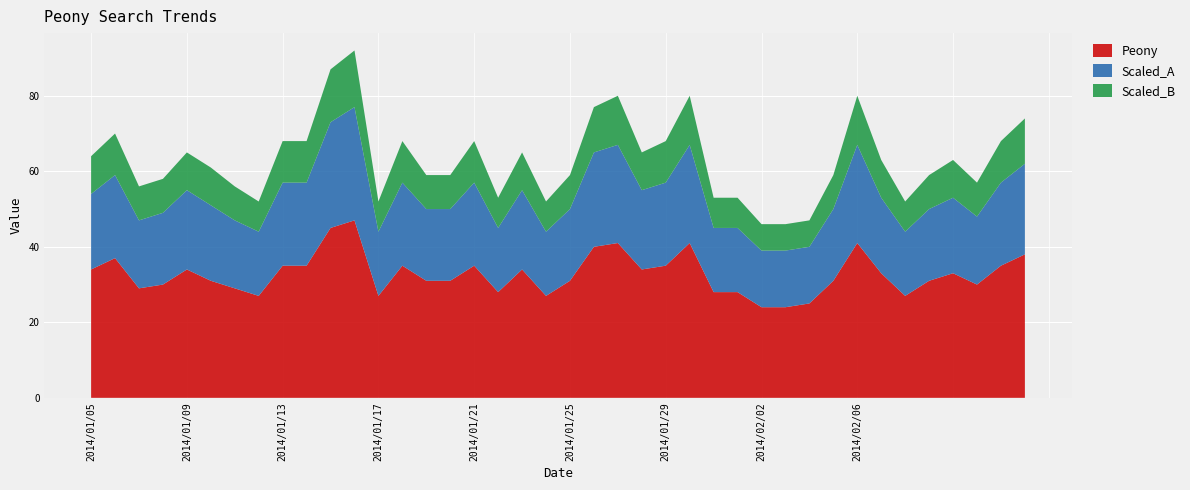

Reading left to right, extract all data points from this chart.

Peony: 34	37	29	30	34	31	29	27	35	35	45	47	27	35	31	31	35	28	34	27	31	40	41	34	35	41	28	28	24	24	25	31	41	33	27	31	33	30	35	38
Scaled_A: 20	22	18	19	21	20	18	17	22	22	28	30	17	22	19	19	22	17	21	17	19	25	26	21	22	26	17	17	15	15	15	19	26	20	17	19	20	18	22	24
Scaled_B: 10	11	9	9	10	10	9	8	11	11	14	15	8	11	9	9	11	8	10	8	9	12	13	10	11	13	8	8	7	7	7	9	13	10	8	9	10	9	11	12